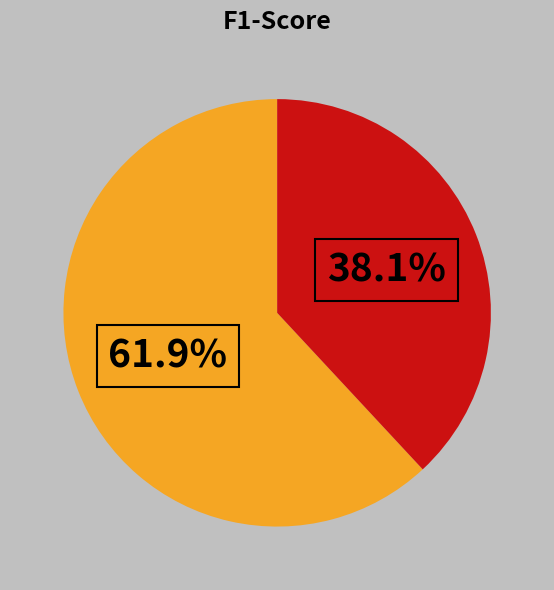

How many slices are in this pie chart?

2